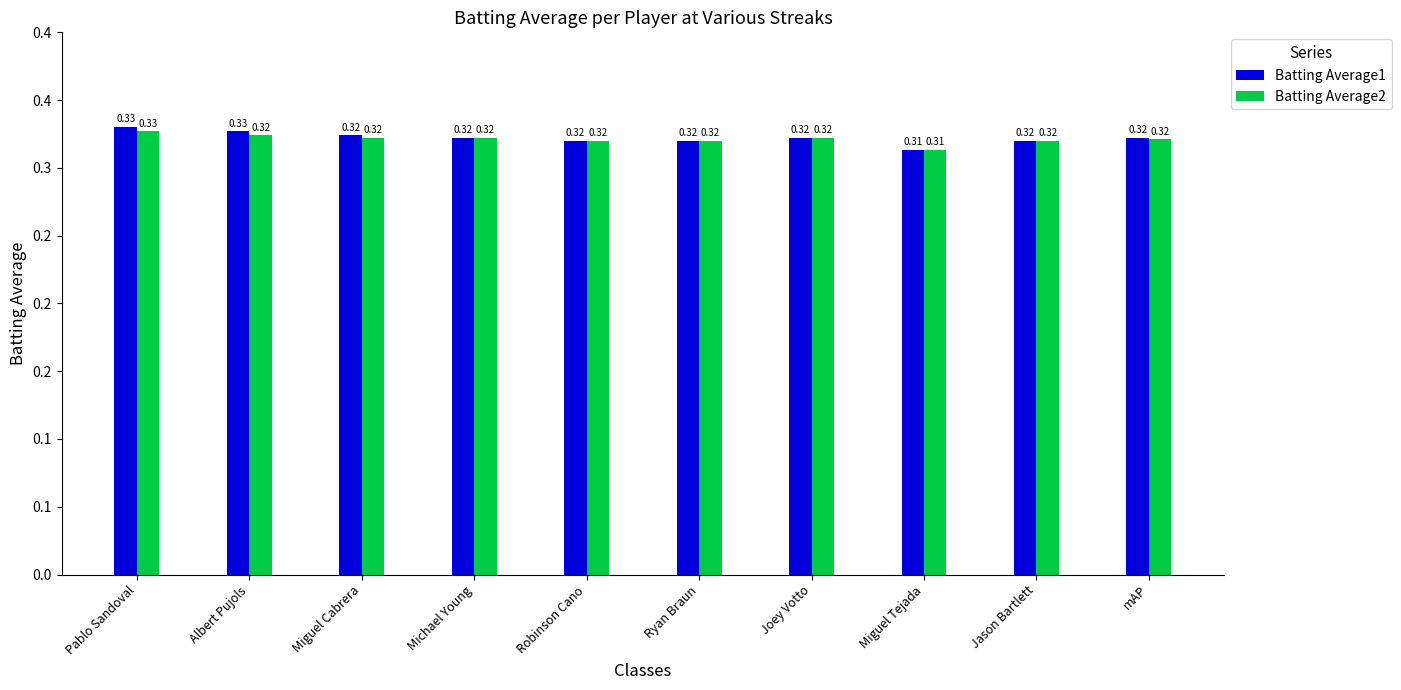

Does the chart contain any negative values?

No